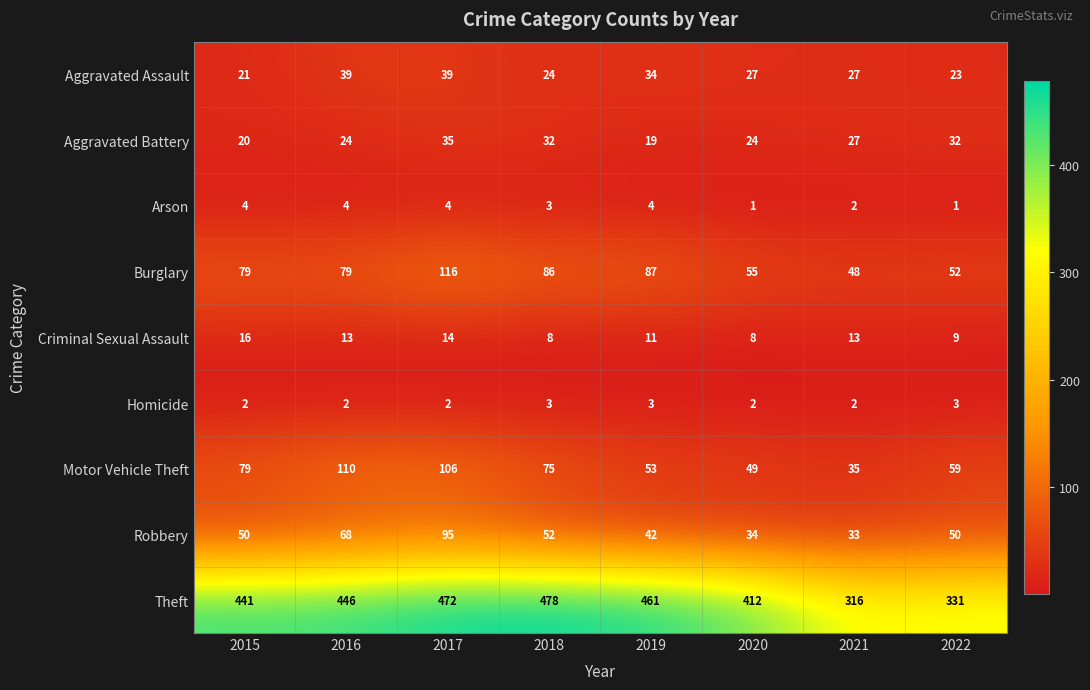

What is the difference between the second highest and minimum values in the Robbery series?

35